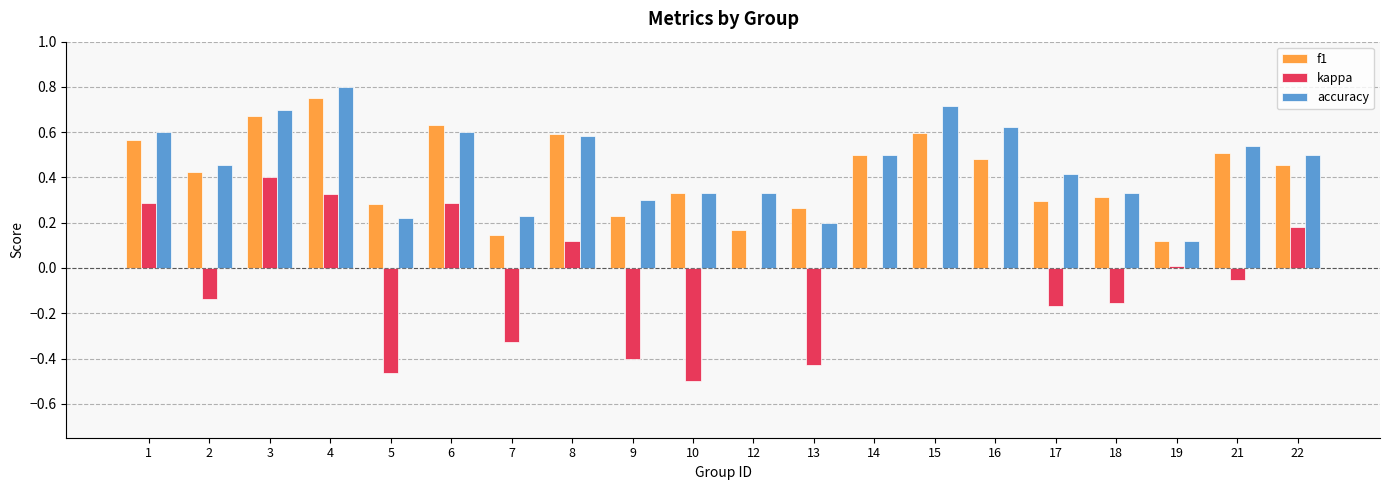

Does the chart contain stacked bars?

No